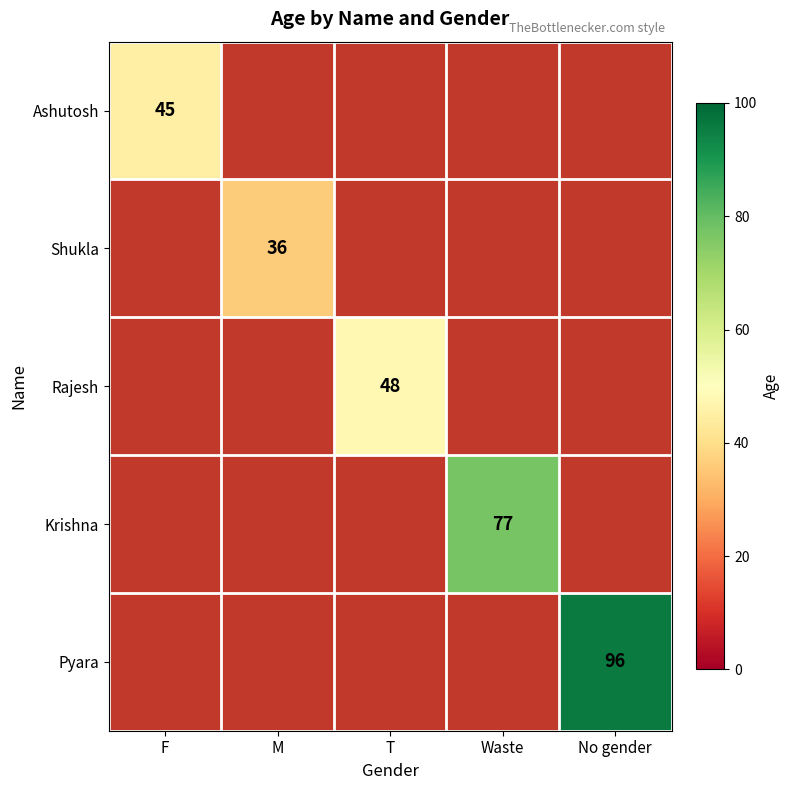

The value of Shukla at M is 12. True or false?

False